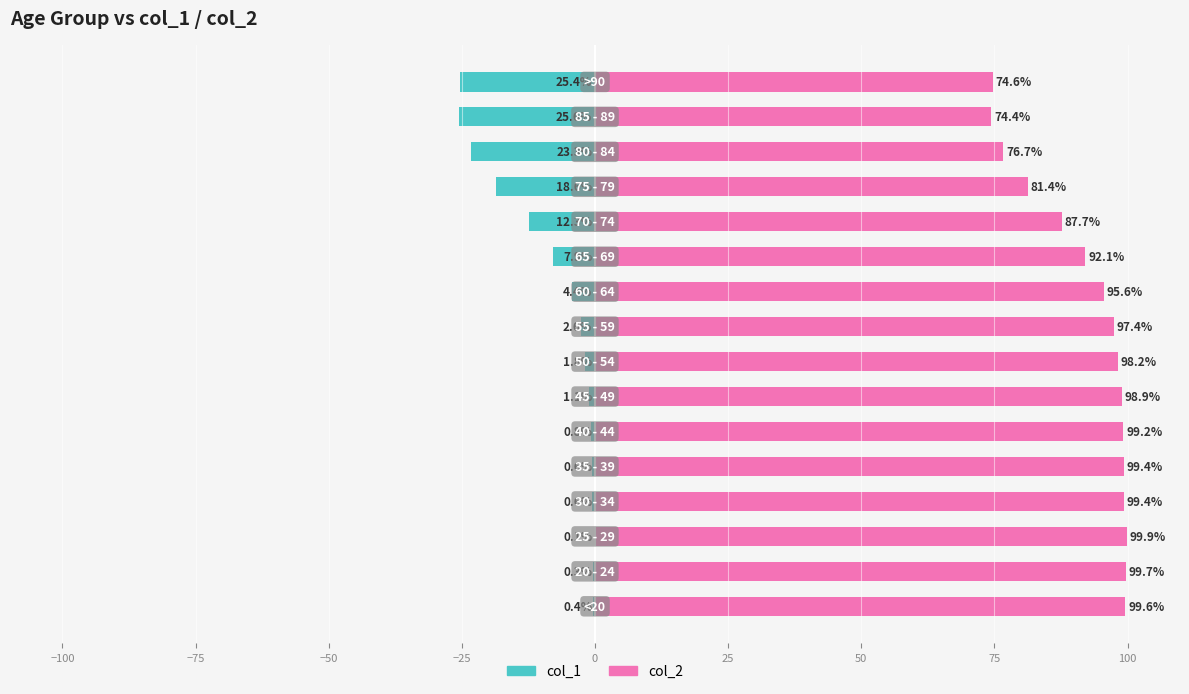

Is it true that col_1 equals -8.9 at 13?

False